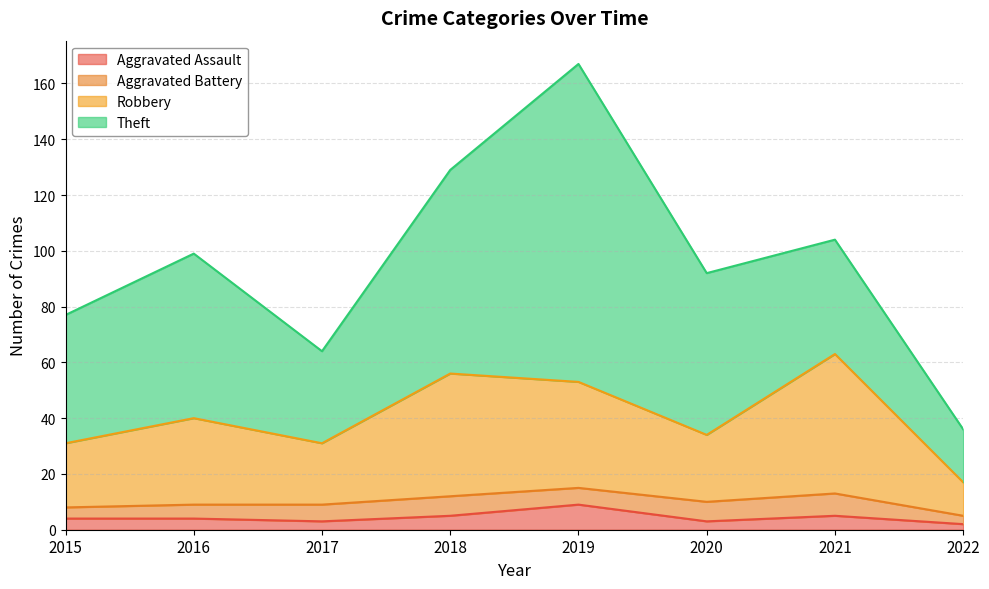

At which category is the sum across all series the highest?

2019